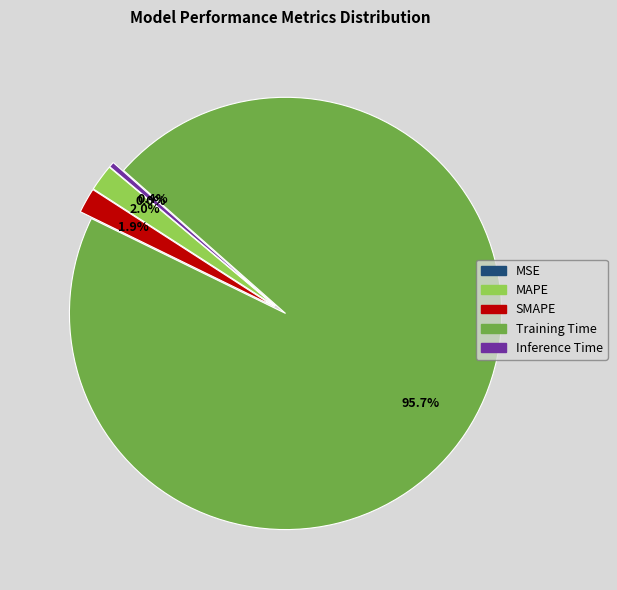

What is the largest slice in the pie chart?

Training Time